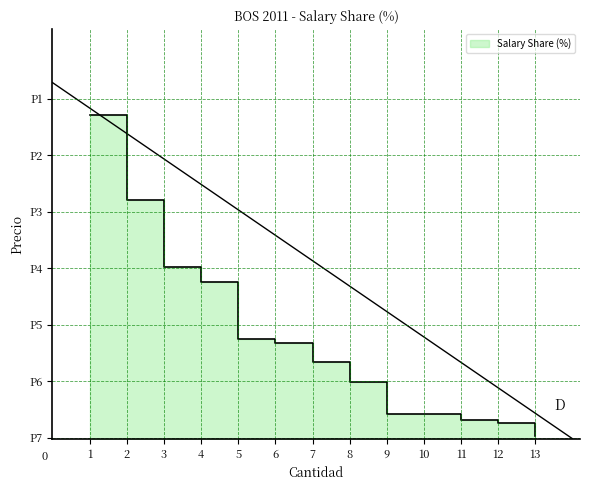

What is the maximum value shown in the chart?

24.8